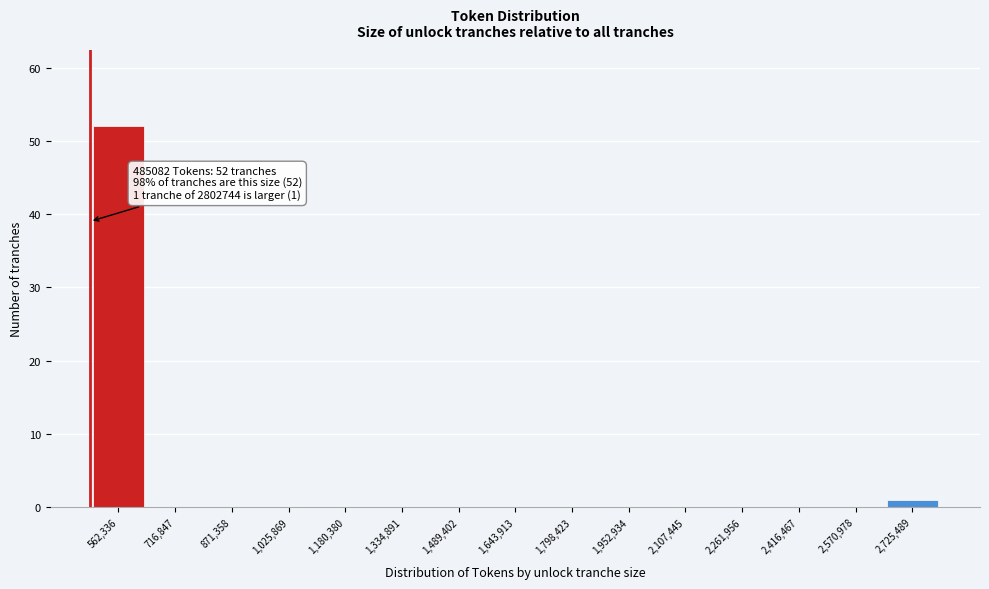

Which range on the x-axis has the tallest bar?

480000 to 640000